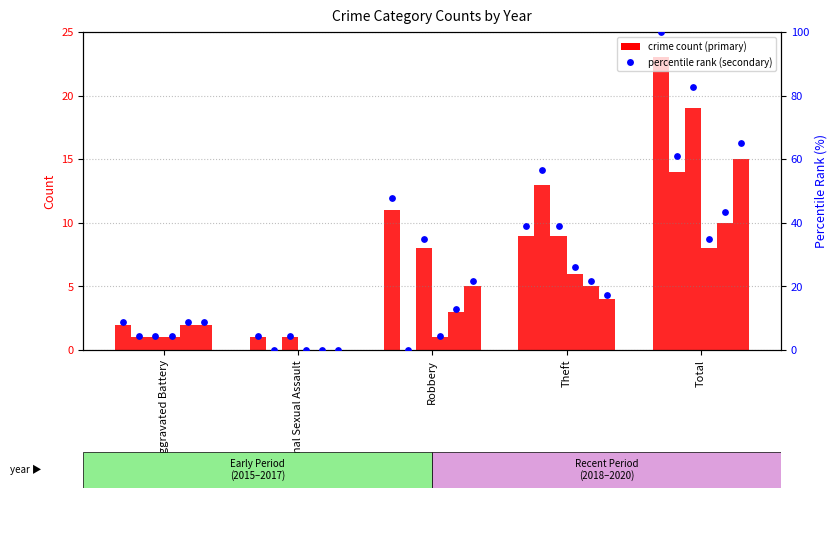

Which has a higher value, Aggravated Battery or Total?

Total